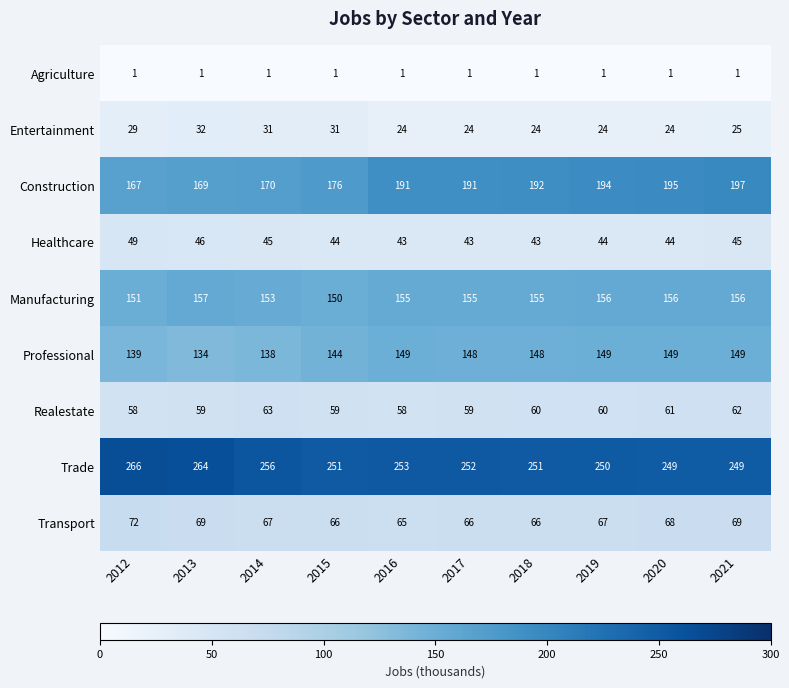

Where does the Realestate series first go above 60?

2014